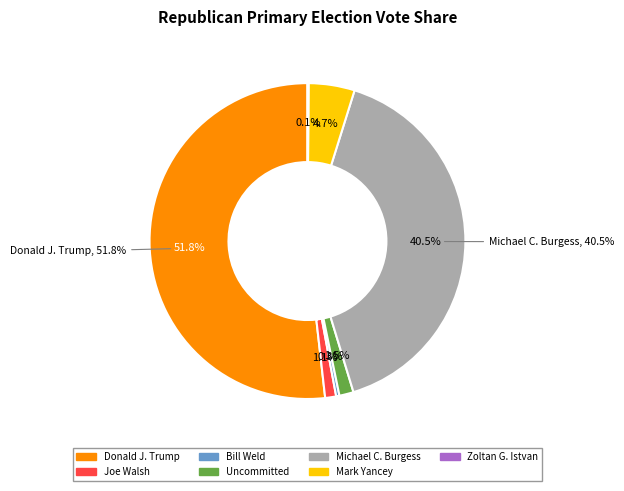

Is there any slice that represents more than half of the pie?

Yes